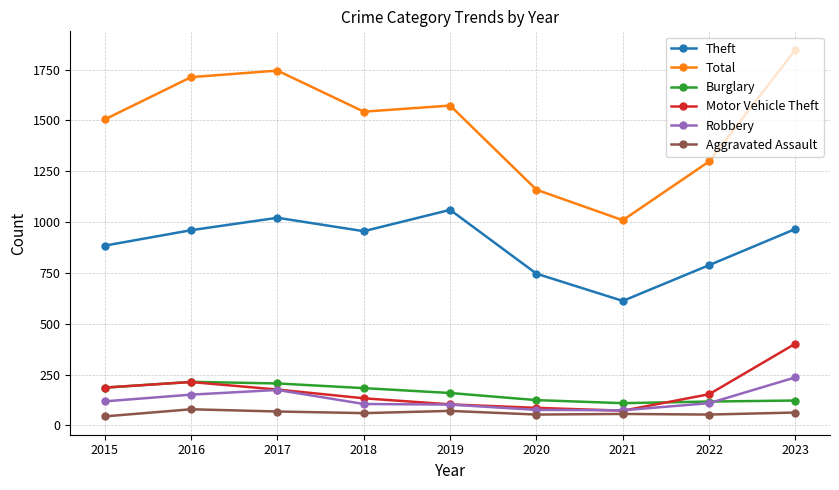

True or false: Aggravated Assault and Robbery cross at least once.

False